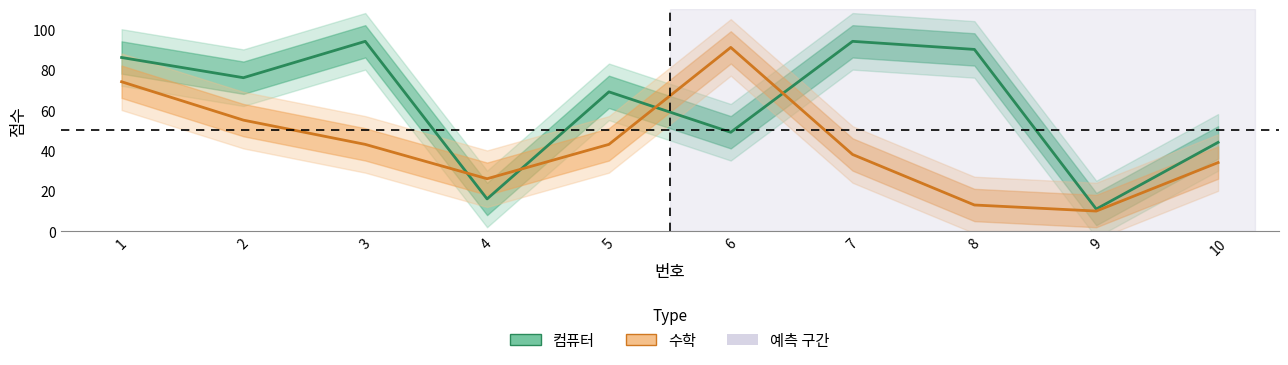

What is the difference between the maximum and minimum values in the 수학 series?

81